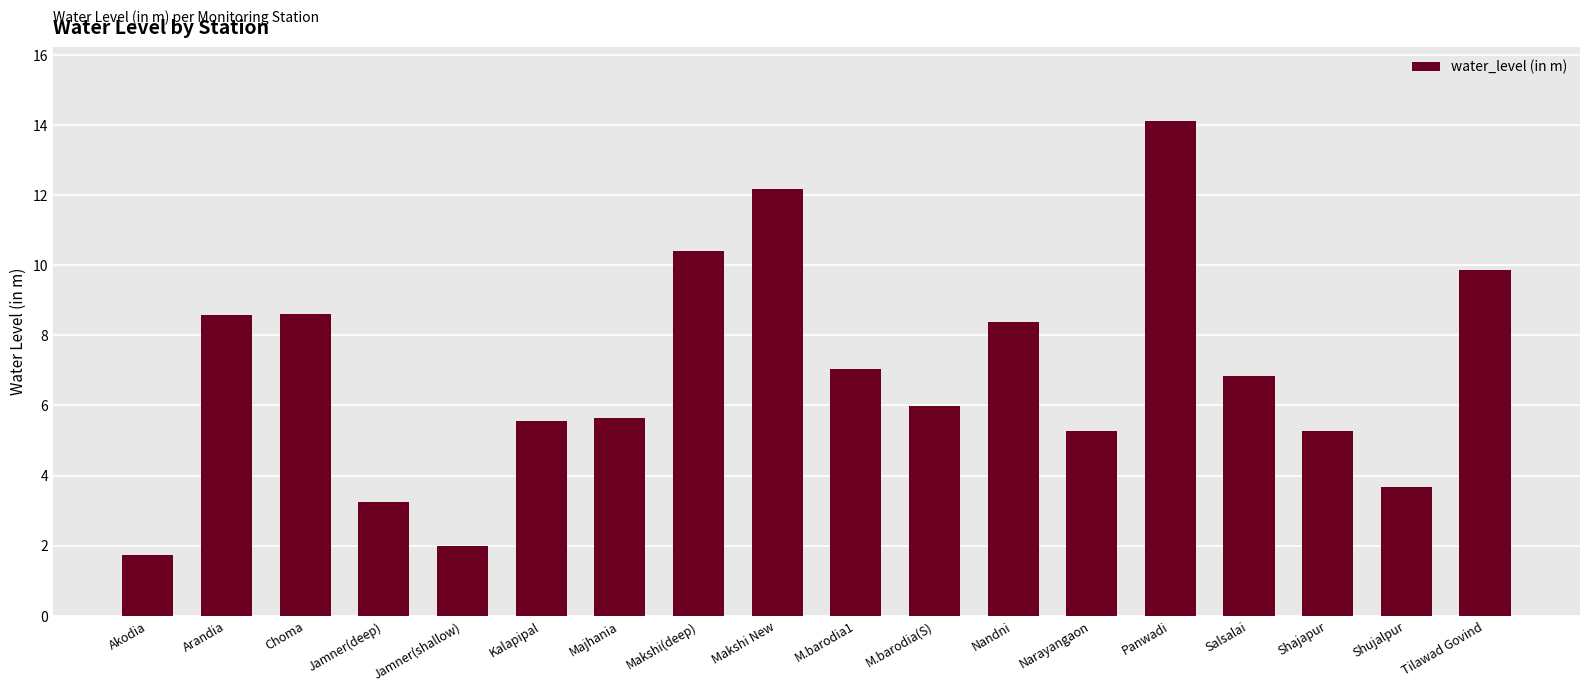

What is the sum of the values at Shujalpur and M.barodia1?

10.7